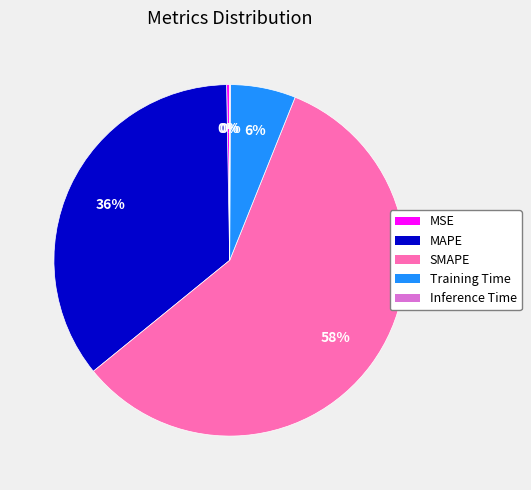

To the nearest percent, what portion does Training Time represent?

6%